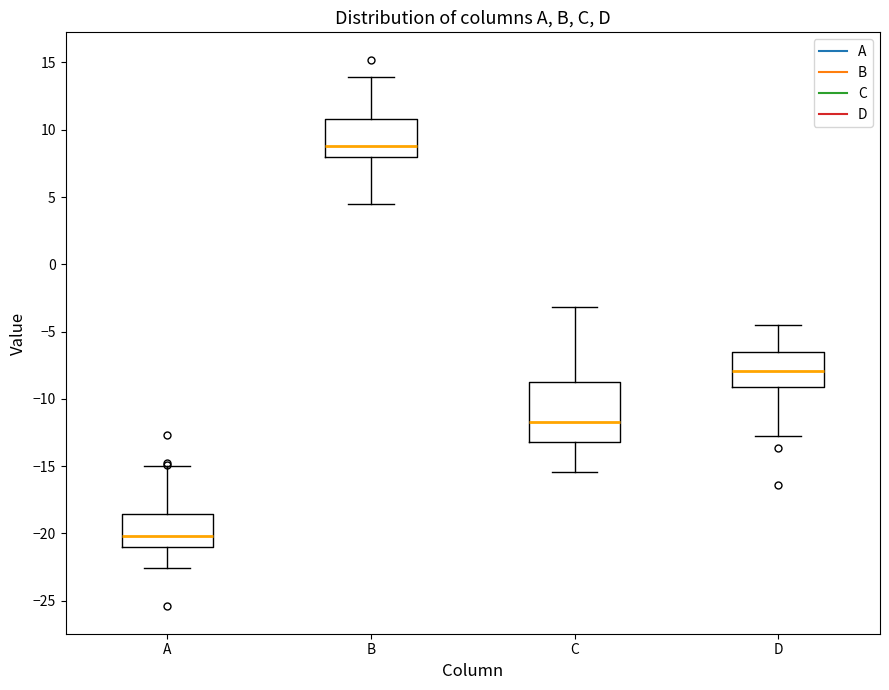

Comparing the boxes themselves (not the whiskers), which one is the tallest?

C